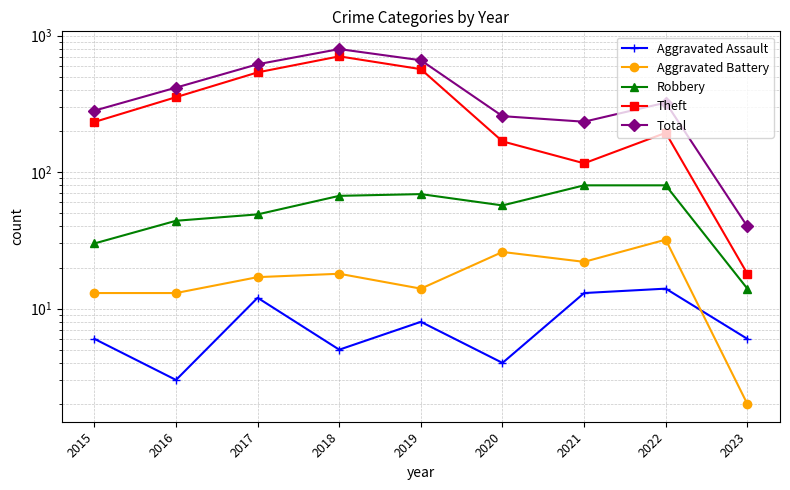

How many values in the Total series exceed 323?

4